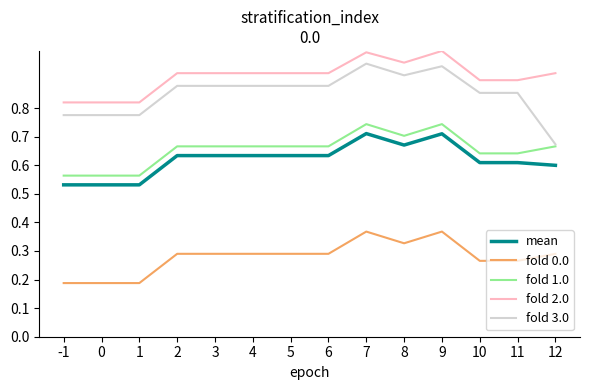

Which series has the widest spread of values?

fold 3.0